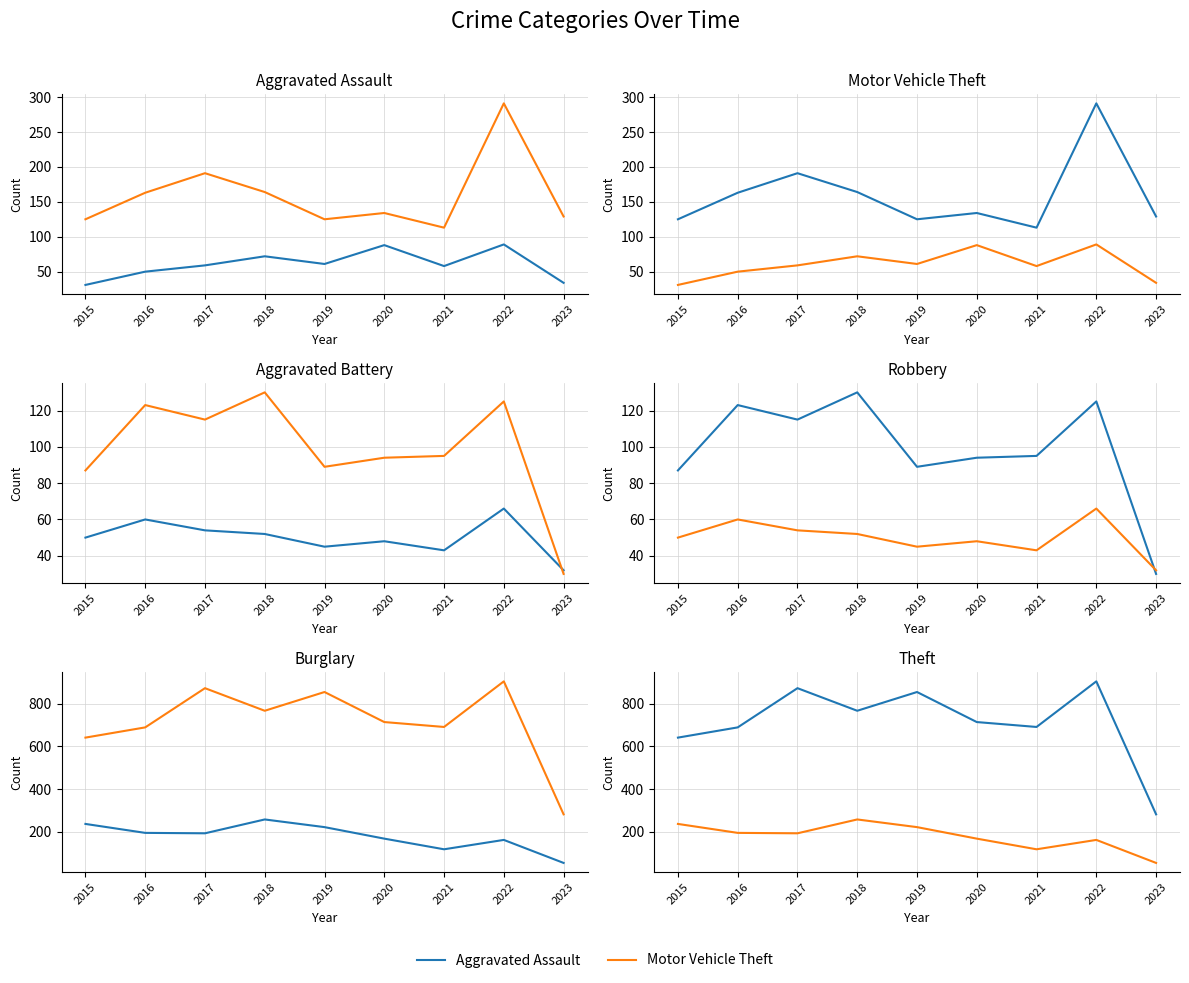

Reading left to right, extract all data points from this chart.

Aggravated Assault: 31	50	59	72	61	88	58	89	34
Motor Vehicle Theft: 125	163	191	164	125	134	113	291	129
Aggravated Battery: 50	60	54	52	45	48	43	66	32
Robbery: 87	123	115	130	89	94	95	125	30
Burglary: 236	194	192	257	221	167	117	161	53
Theft: 641	689	873	767	855	714	691	905	281